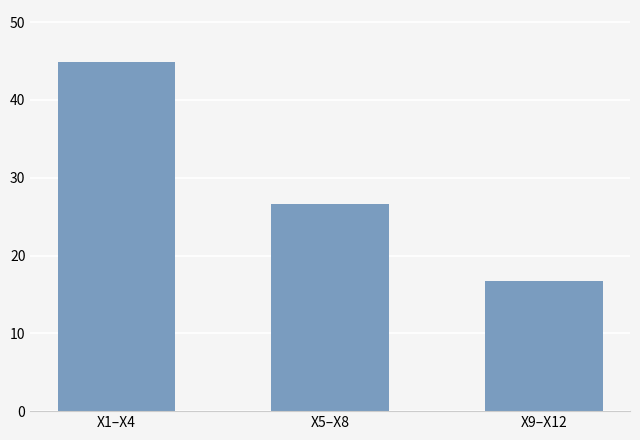

What is the difference between the values at X1–X4 and X9–X12?

28.1